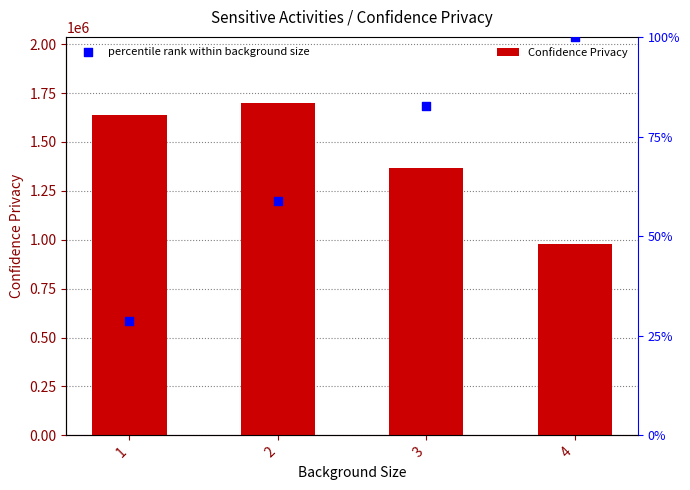

At how many categories does at least one series exceed 1047817?

4